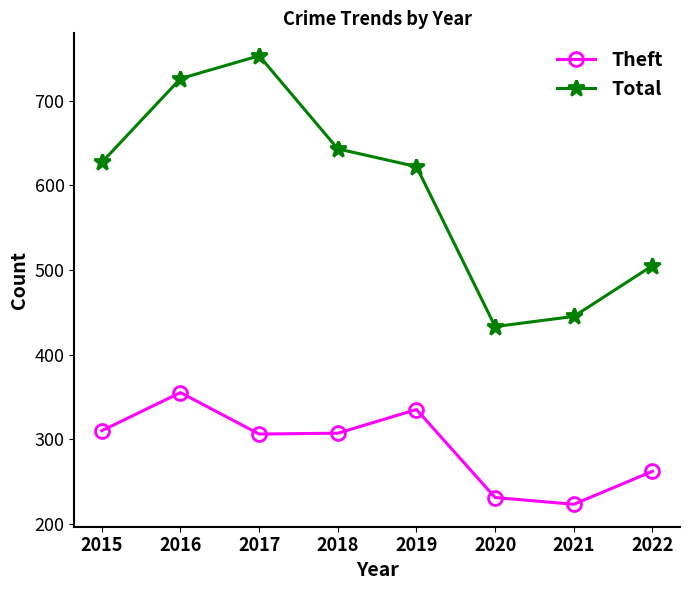

What is the approximate value of Theft at 2018, to the nearest 50?

300